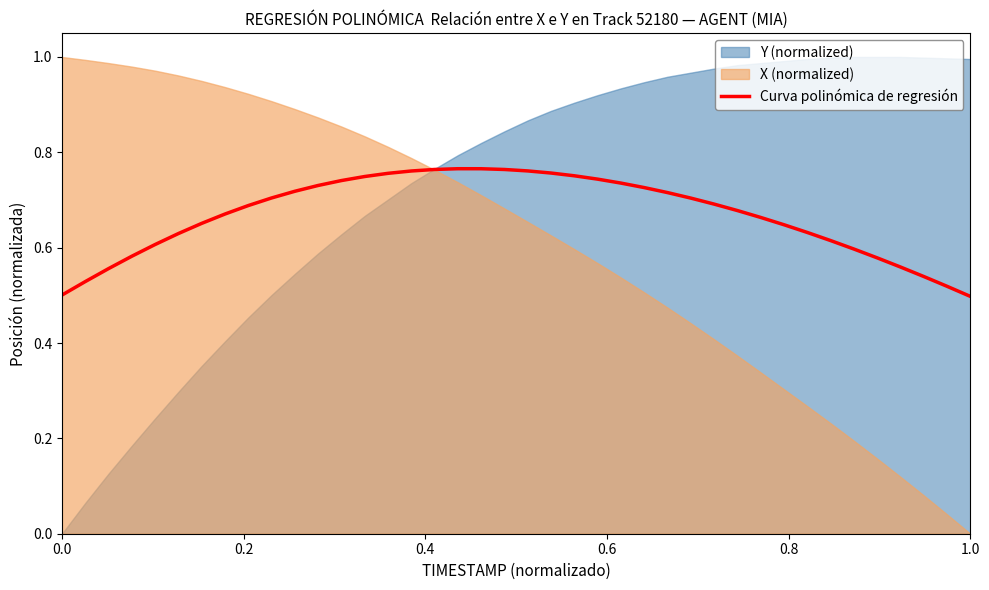

Reading left to right, extract all data points from this chart.

0.5	0.5	0.6	0.6	0.6	0.6	0.7	0.7	0.7	0.7	0.7	0.7	0.7	0.7	0.8	0.8	0.8	0.8	0.8	0.8	0.8	0.8	0.8	0.7	0.7	0.7	0.7	0.7	0.7	0.7	0.7	0.6	0.6	0.6	0.6	0.6	0.6	0.5	0.5	0.5